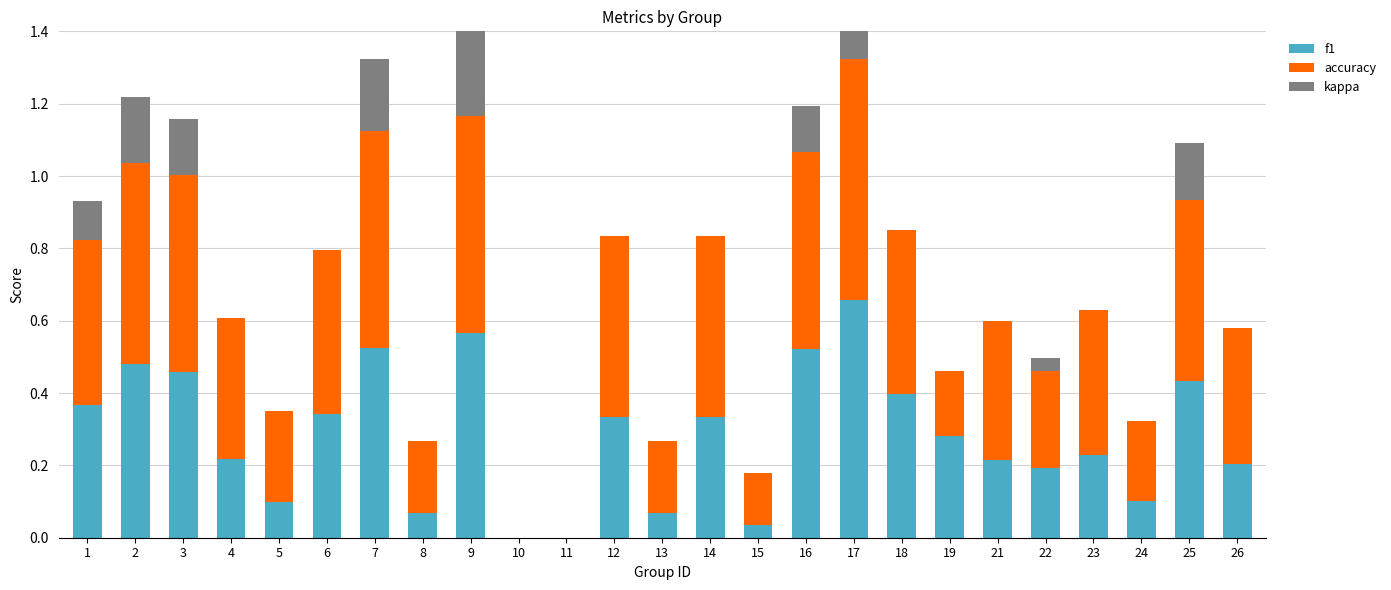

What is the average value of the kappa series?

0.1